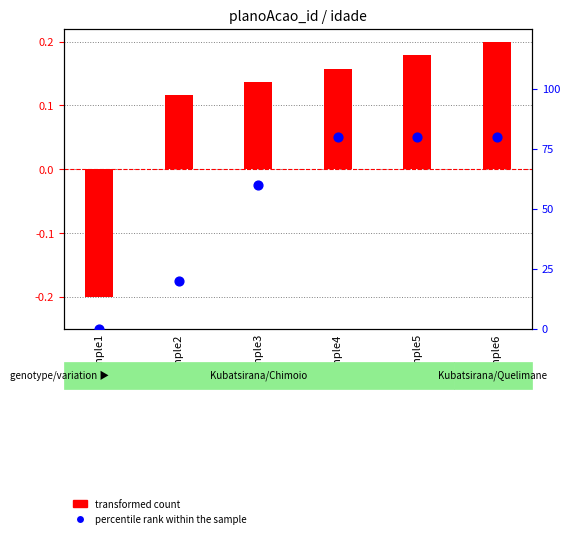

Which series has the largest total across all categories?

percentile rank within the sample